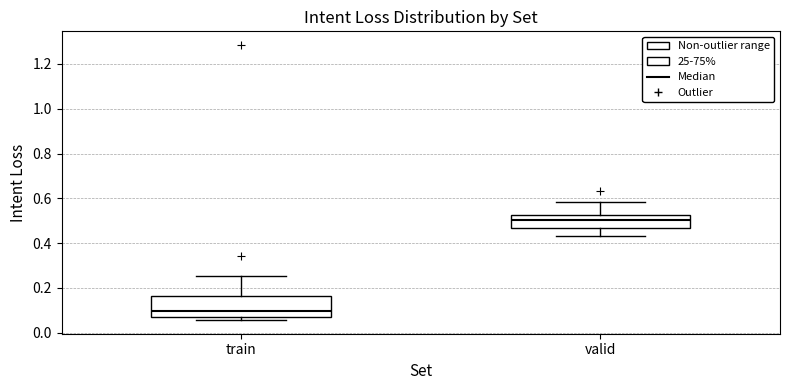

Reading left to right, read every box against the y-axis: the position of its median line, the range the box covers, and the ends of its whiskers. The values are not printed on the chart, so give them approximately, as read against the axis.

train: median 0.10, box 0.08 to 0.16, whiskers 0.06 to 0.26
valid: median 0.50, box 0.46 to 0.52, whiskers 0.44 to 0.58